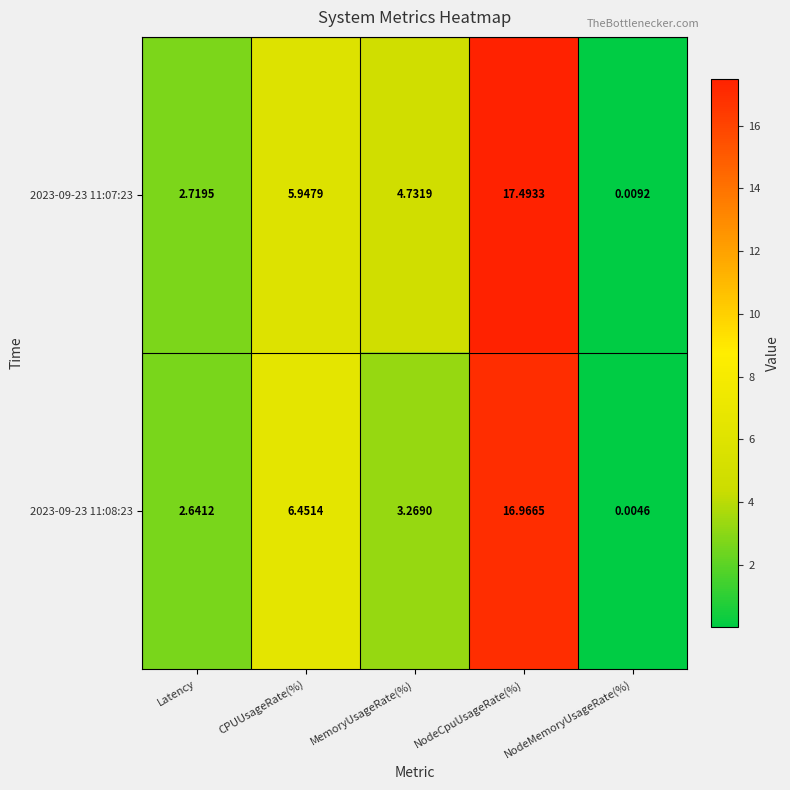

At which label does 2023-09-23 11:08:23 first exceed 3?

CPUUsageRate(%)